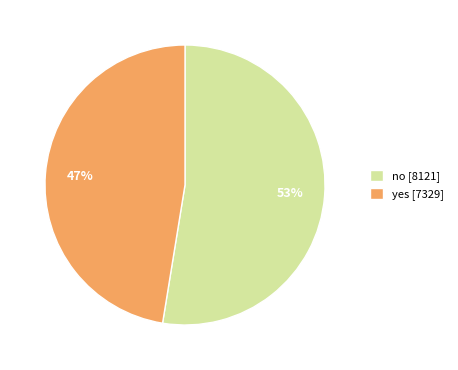

What is the largest slice in the pie chart?

no